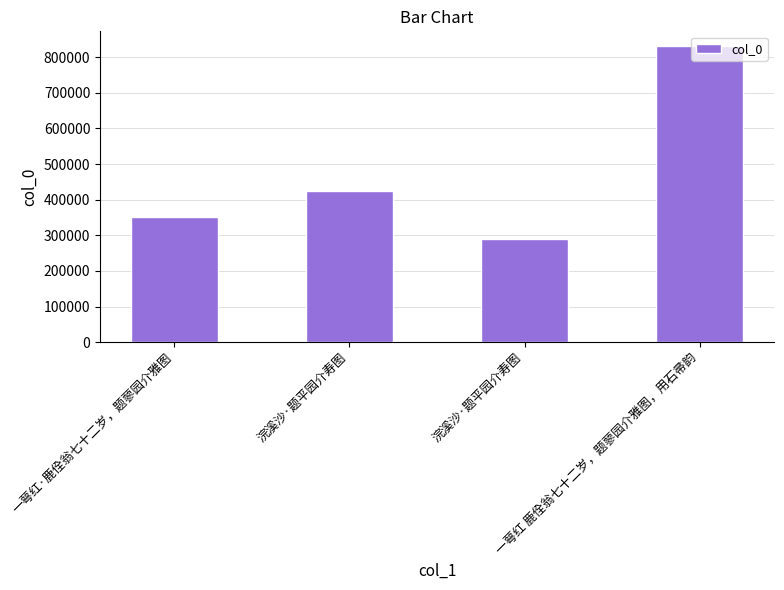

At which category does the chart reach its peak across all series?

一萼红 鹿佺翁七十二岁，题蓼园介雅图，用石帚韵